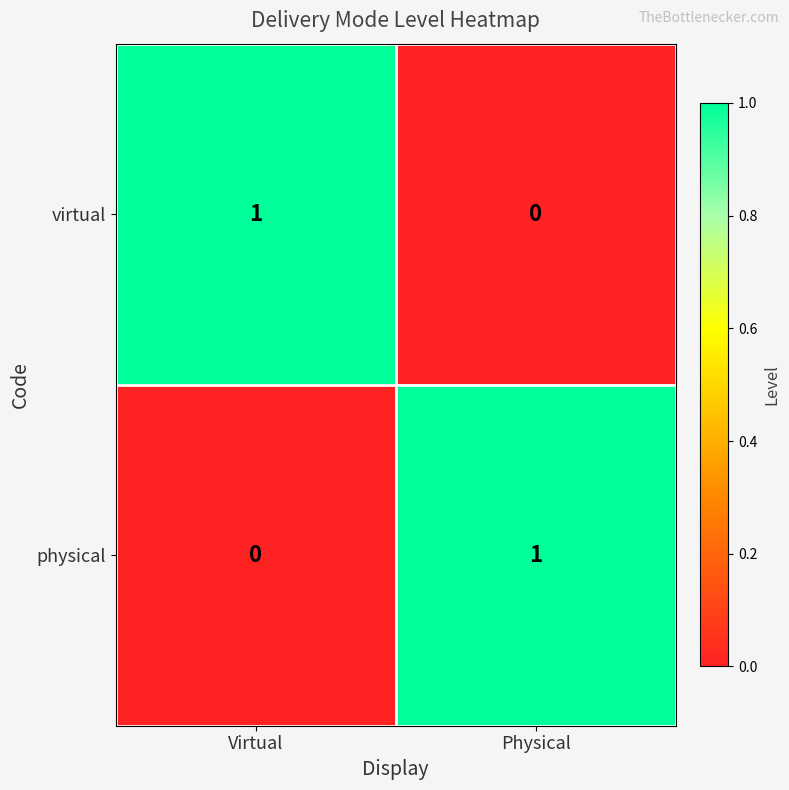

The value of physical at Physical is 2. True or false?

False